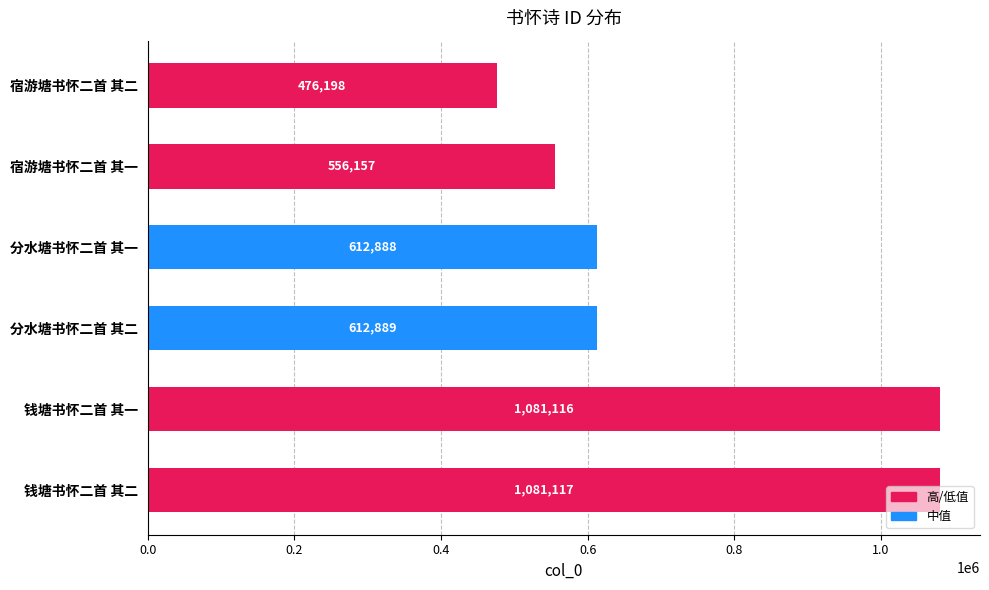

What is the difference between the maximum and minimum values?

604919